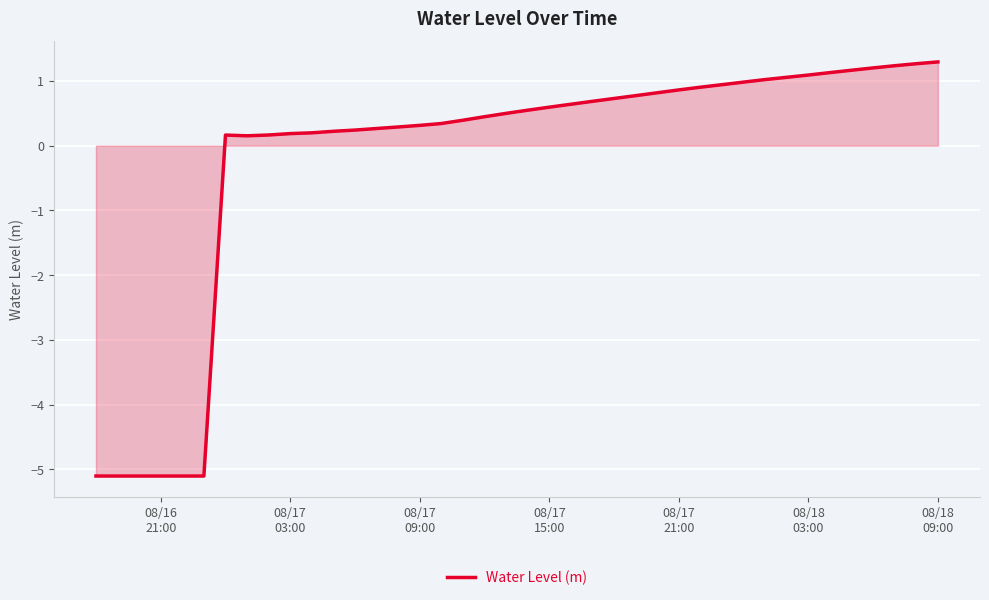

What is the smallest value displayed?

-5.1